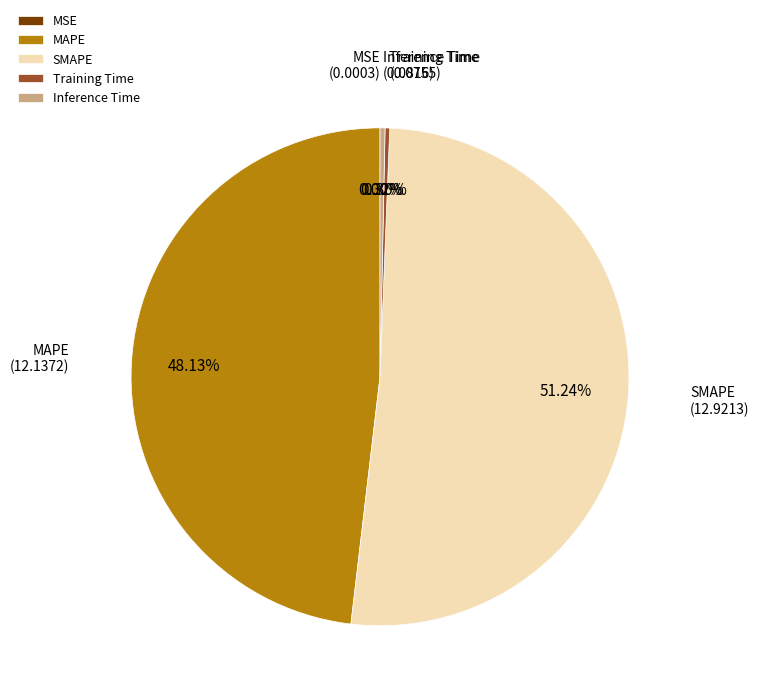

To the nearest percent, what is the difference between the largest and smallest slice percentages?

51%